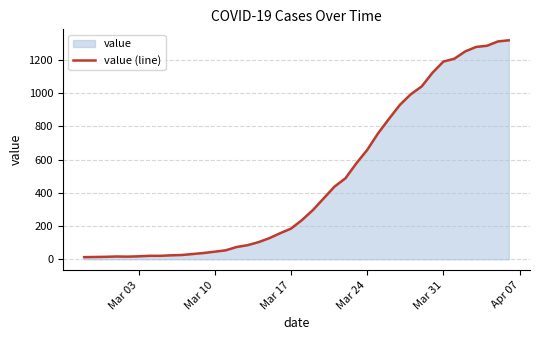

Where is the data nearest to the value 666?

Mar 24